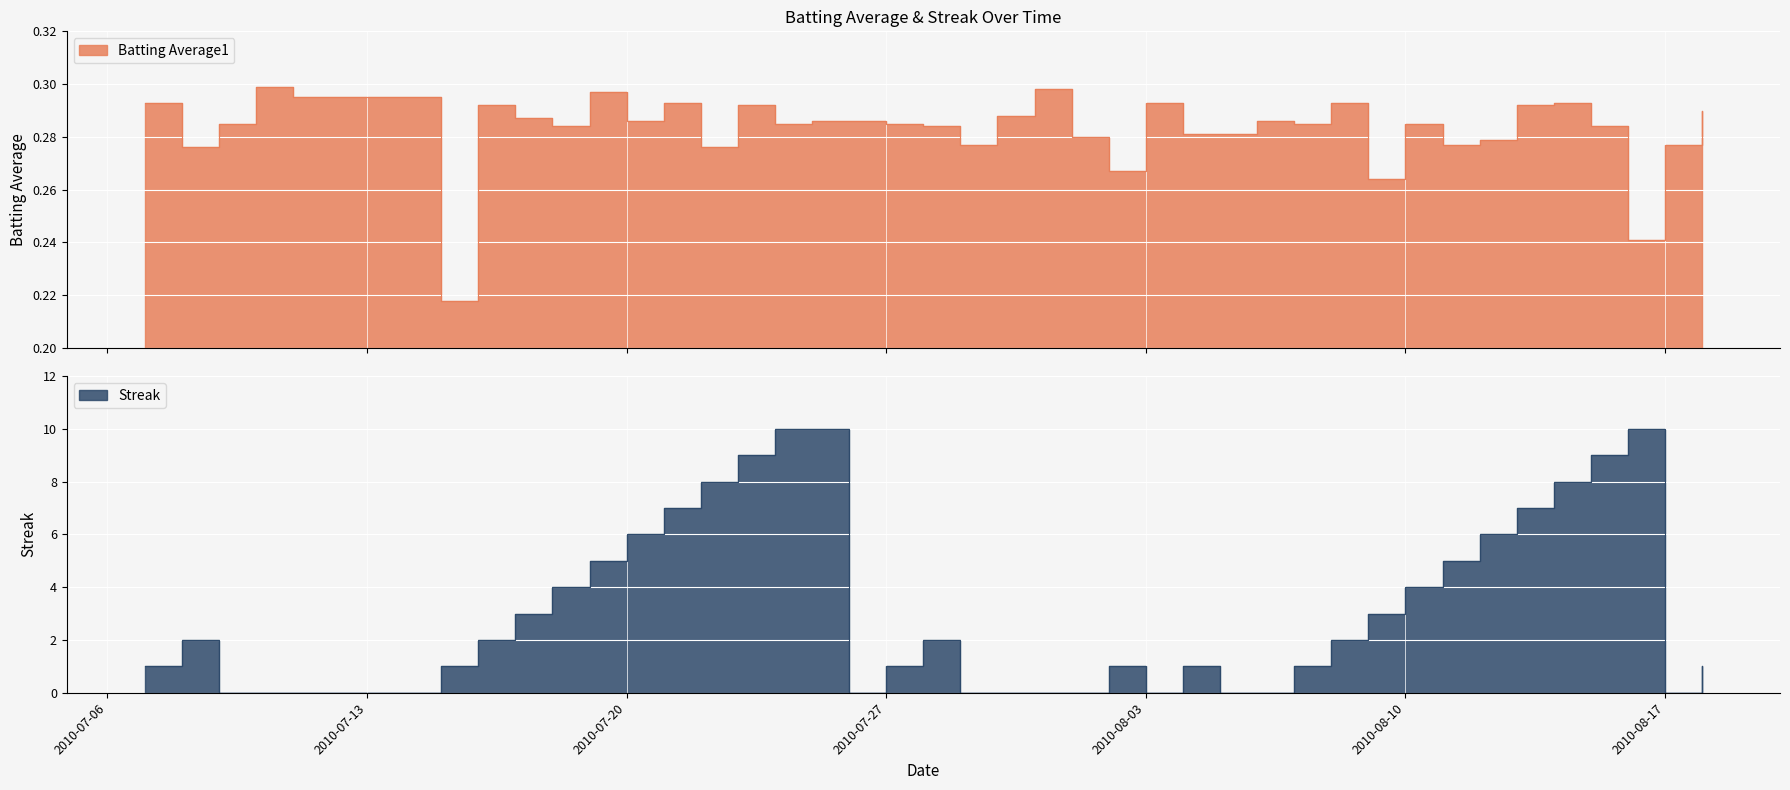

Reading left to right, what are all the values shown in this chart?

Batting Average1: 0.3	0.3	0.3	0.3	0.3	0.2	0.3	0.3	0.3	0.3	0.3	0.3	0.3	0.3	0.3	0.3	0.3	0.3	0.3	0.3	0.3	0.3	0.3	0.3	0.3	0.3	0.3	0.3	0.3	0.3	0.3	0.3	0.3	0.3	0.3	0.3	0.3	0.2	0.3	0.3
Streak: 1.0	2.0	0.0	0.0	0.0	1.0	2.0	3.0	4.0	5.0	6.0	7.0	8.0	9.0	10.0	10.0	0.0	1.0	2.0	0.0	0.0	0.0	0.0	1.0	0.0	1.0	0.0	0.0	1.0	2.0	3.0	4.0	5.0	6.0	7.0	8.0	9.0	10.0	0.0	1.0